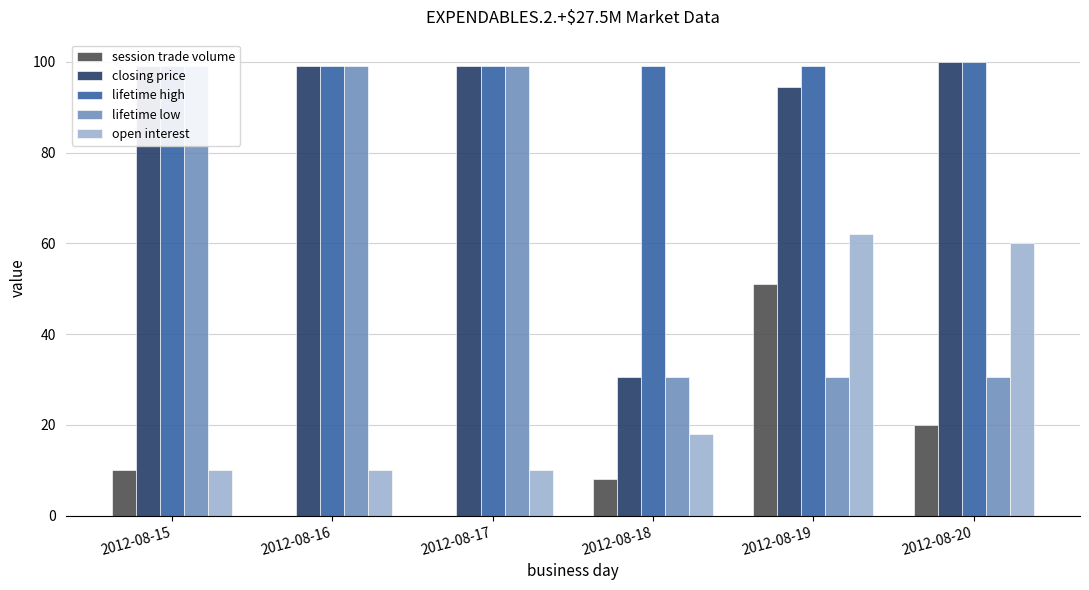

Which series has the largest total across all categories?

lifetime high